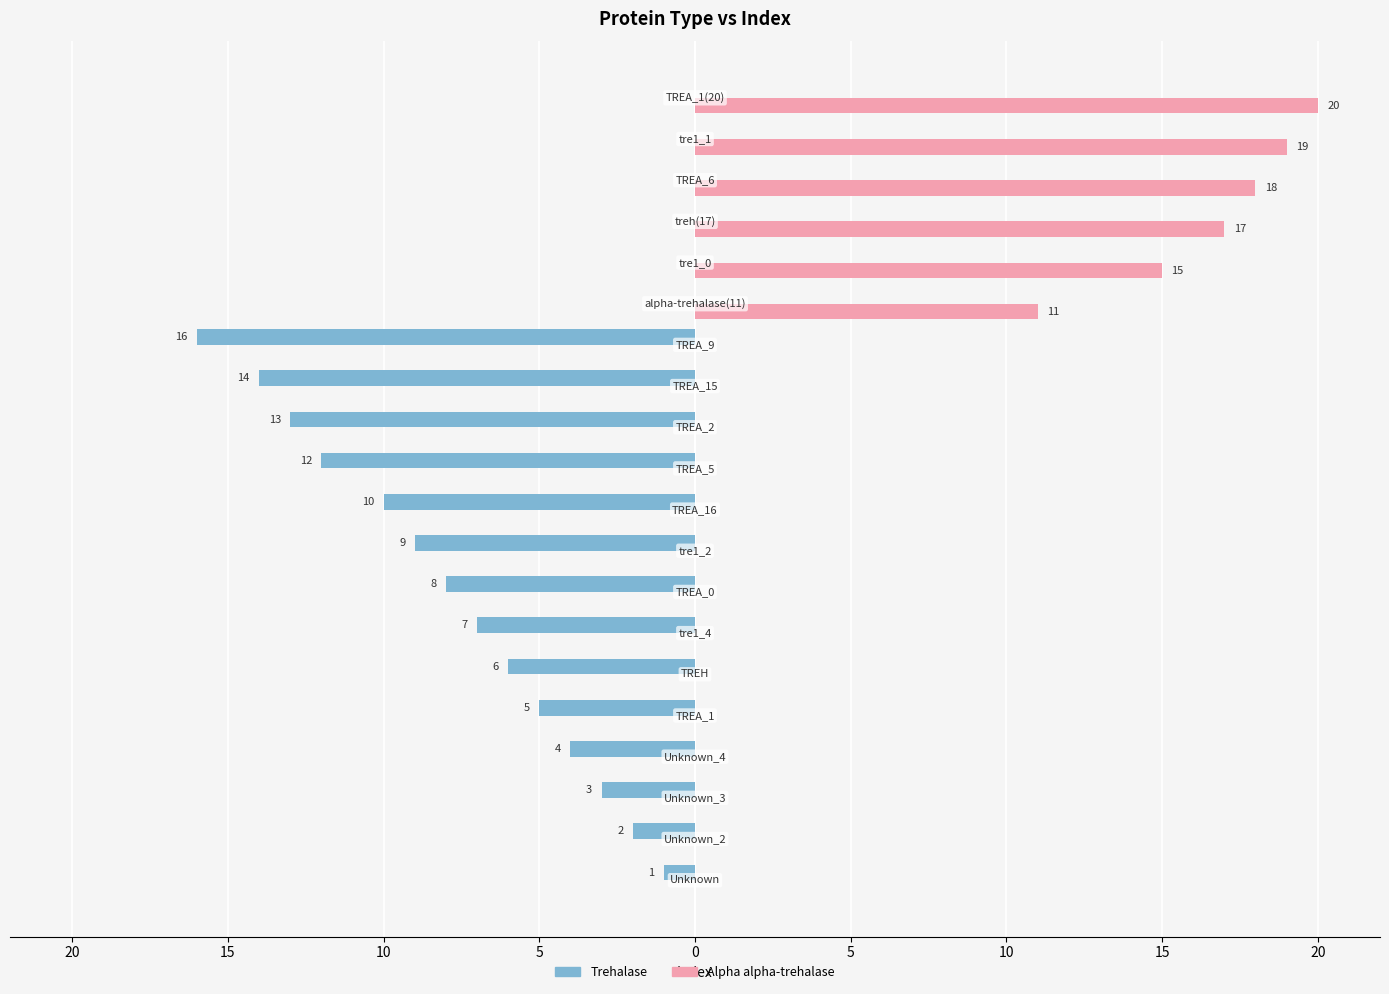

Reading left to right, list all the values displayed in this chart.

Trehalase: -1	-2	-3	-4	-5	-6	-7	-8	-9	-10	-12	-13	-14	-16	0	0	0	0	0	0
Alpha alpha-trehalase: 0	0	0	0	0	0	0	0	0	0	0	0	0	0	11	15	17	18	19	20